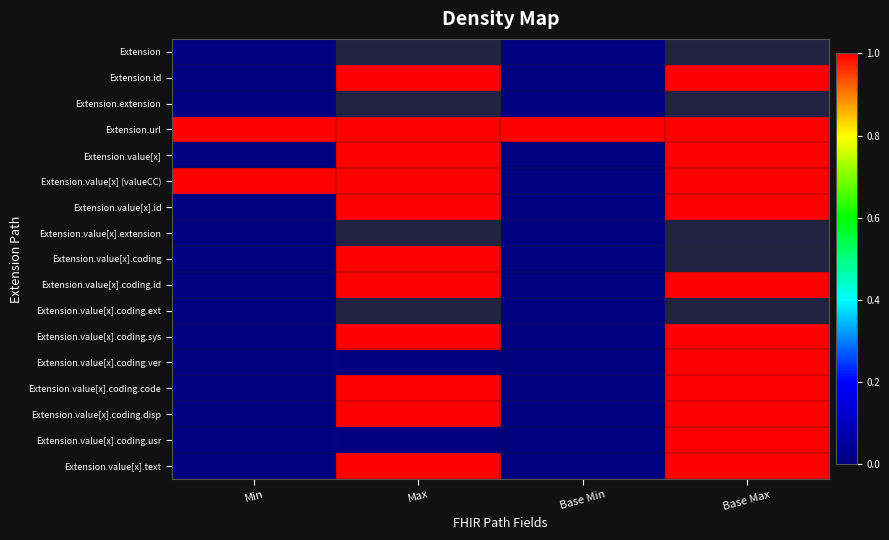

How many categories are shown in the chart?

4